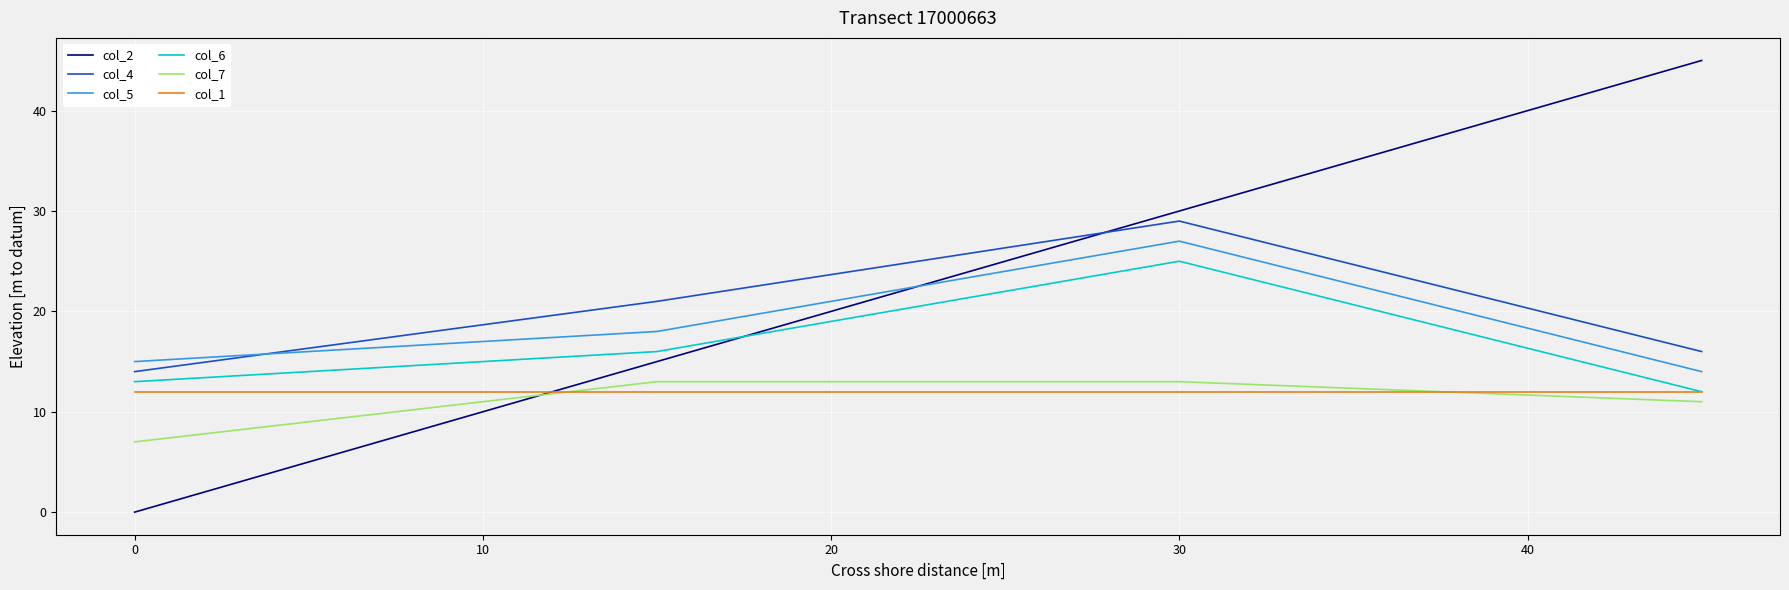

Which series has the largest total across all categories?

col_2